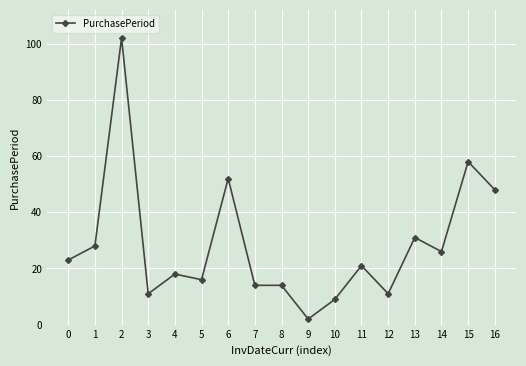

At which category does the data reach its first local valley?

3